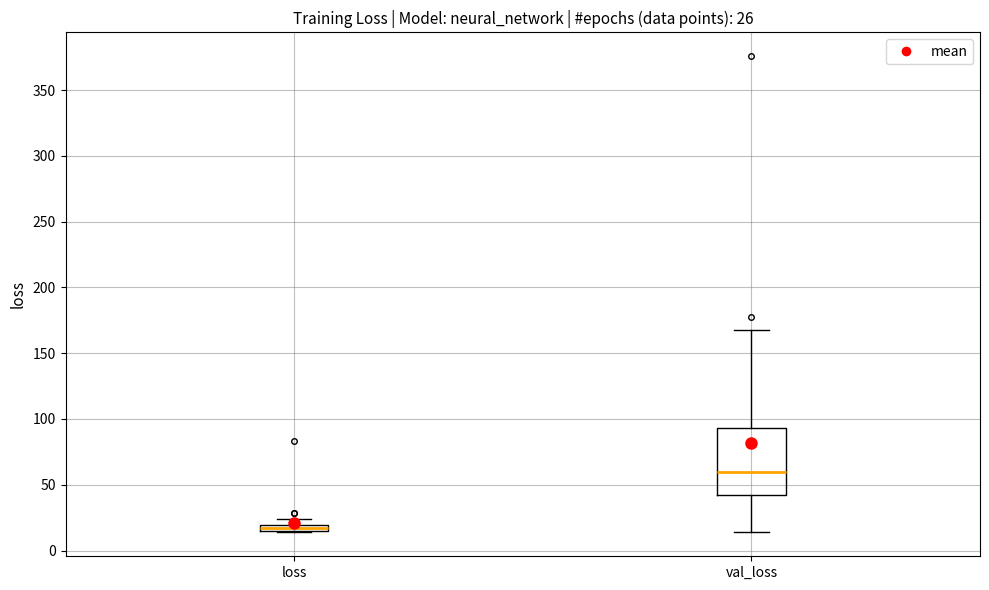

Which box is the tallest, from its lower edge to its upper edge?

val_loss